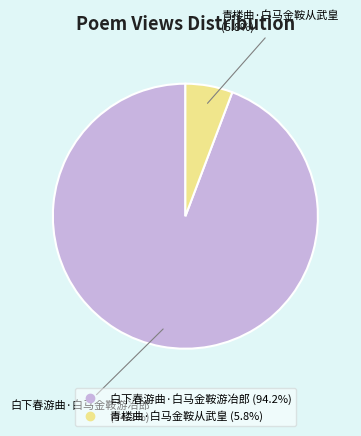

Count the number of slices in the pie.

2